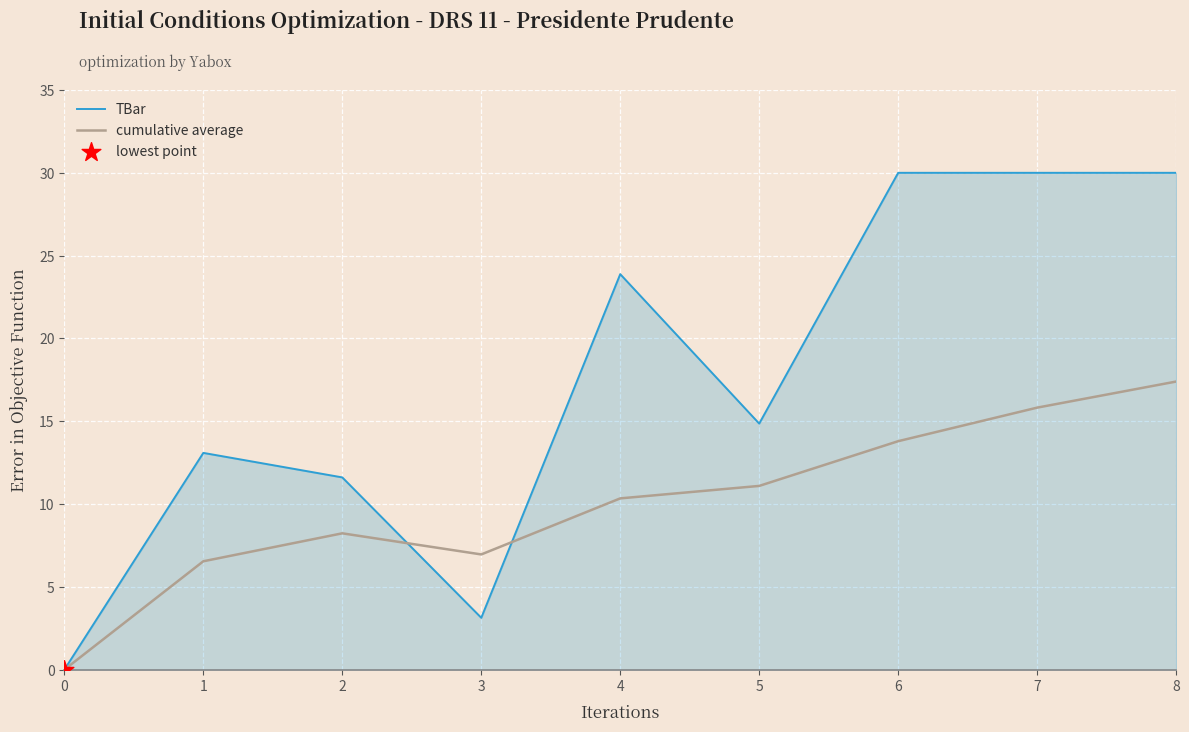

At which category is the sum across all series the highest?

8